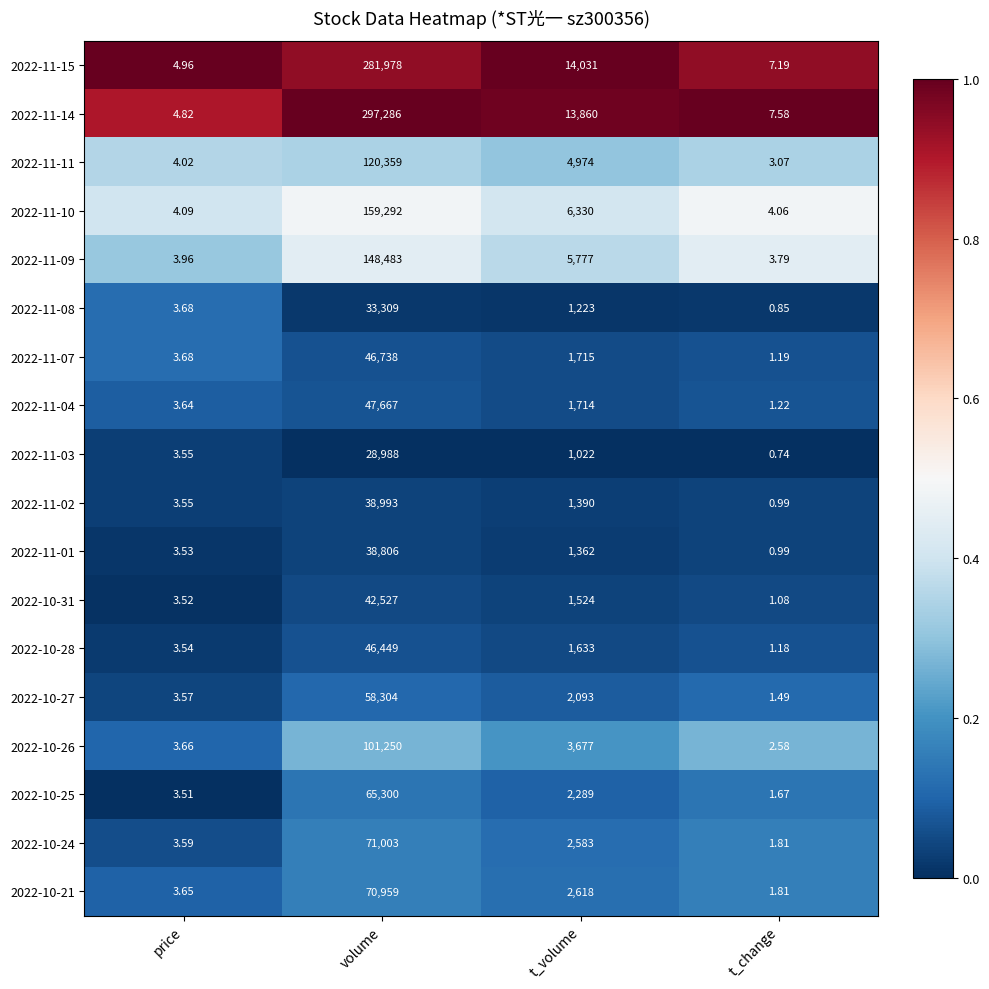

At which label does 2022-11-04 first exceed 1714?

volume